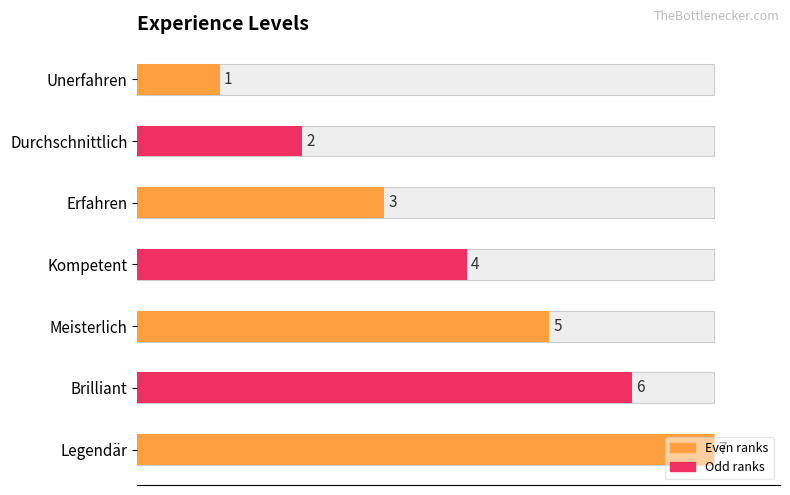

What is the label of the 4th bar from the right?

Kompetent